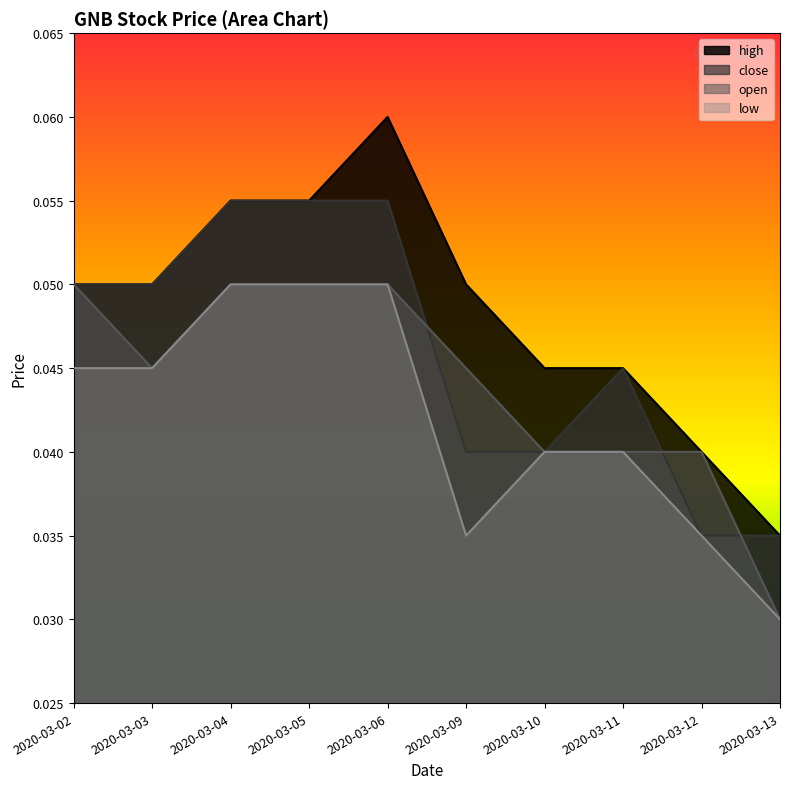

Is it true that low equals 0.0 at 2020-03-13?

True